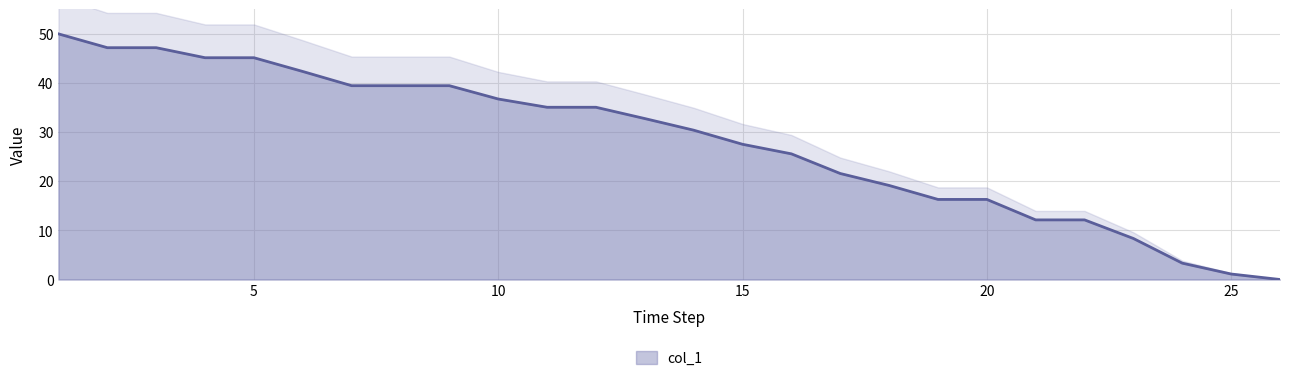

Where is the data nearest to the value 25?

16